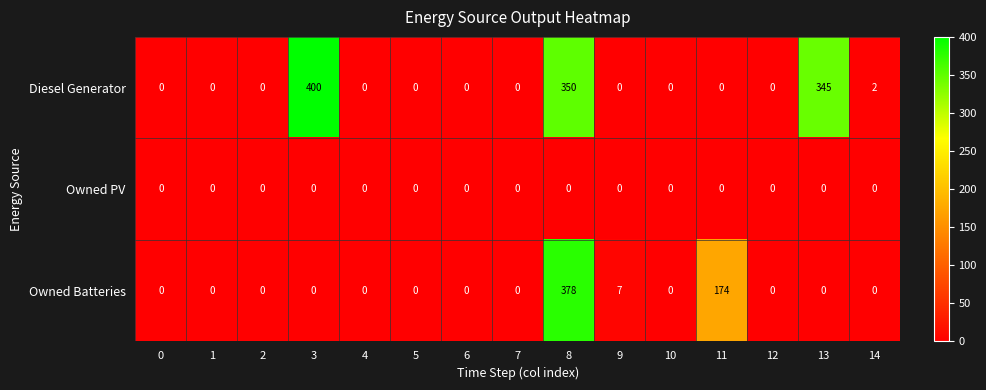

At which category is the sum across all series the highest?

8